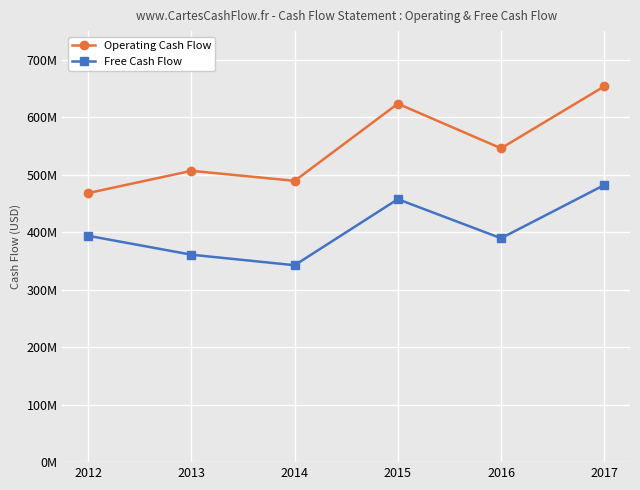

Does the chart display data point markers on the line(s)?

Yes